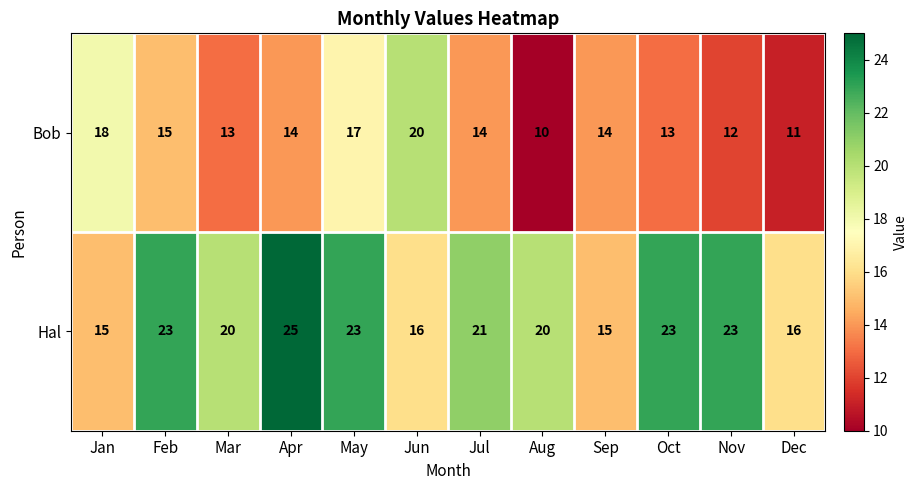

What is the difference between the maximum and minimum values in the Bob series?

10